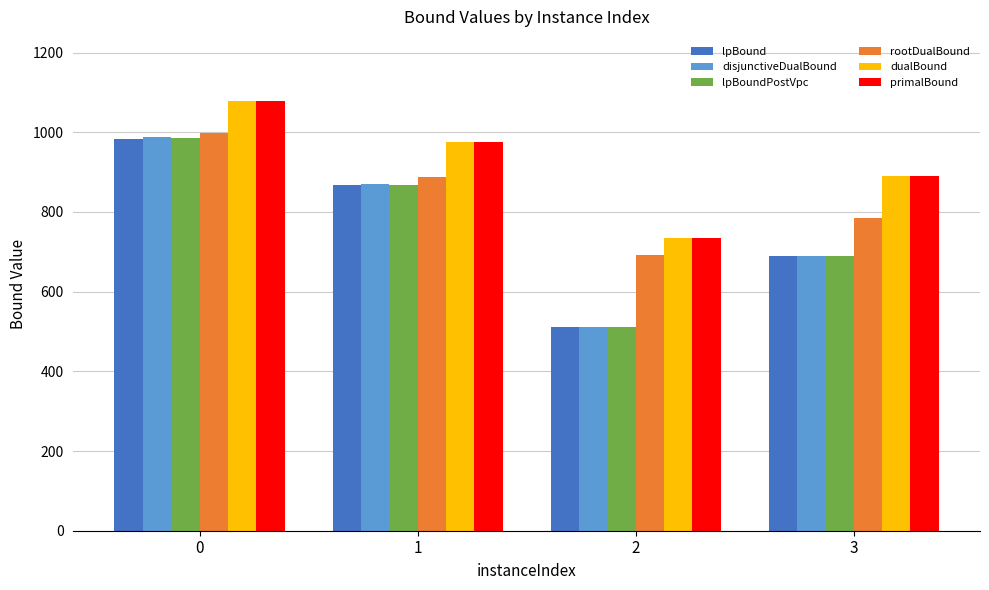

Reading right to left, extract all data points from this chart.

lpBound: 3=690.0	2=511.3	1=866.5	0=981.9
disjunctiveDualBound: 3=690.0	2=511.3	1=869.3	0=987.6
lpBoundPostVpc: 3=690.0	2=511.3	1=866.5	0=984.8
rootDualBound: 3=784.5	2=691.8	1=886.5	0=998.6
dualBound: 3=889.3	2=735.7	1=976.5	0=1077.6
primalBound: 3=889.3	2=735.7	1=976.5	0=1077.6